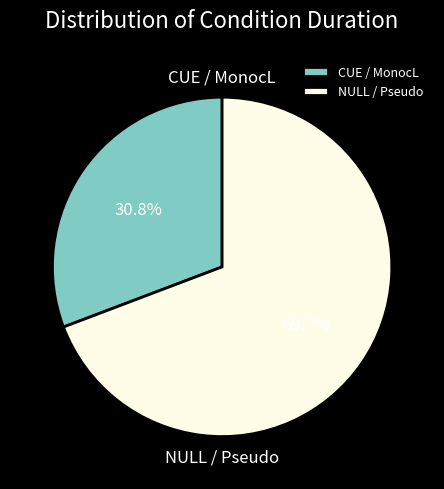

Rank the categories by value from lowest to highest.

CUE / MonocL, NULL / Pseudo